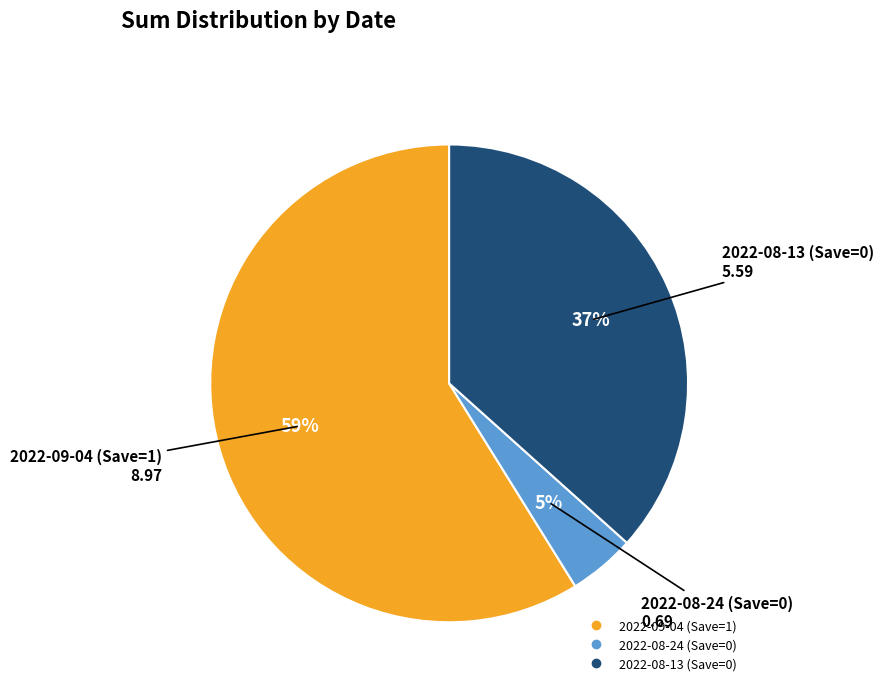

What percentage is the 2022-08-13 (Save=0) slice, to the nearest percent?

37%